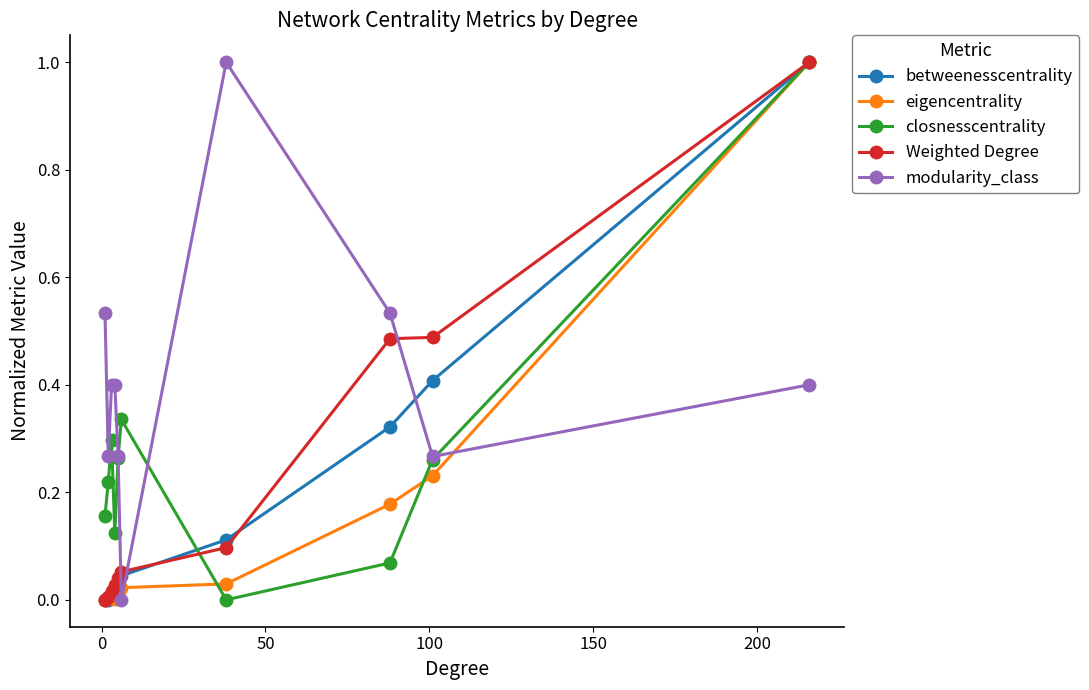

What are all the series names shown in the legend?

betweenesscentrality, eigencentrality, closnesscentrality, Weighted Degree, modularity_class